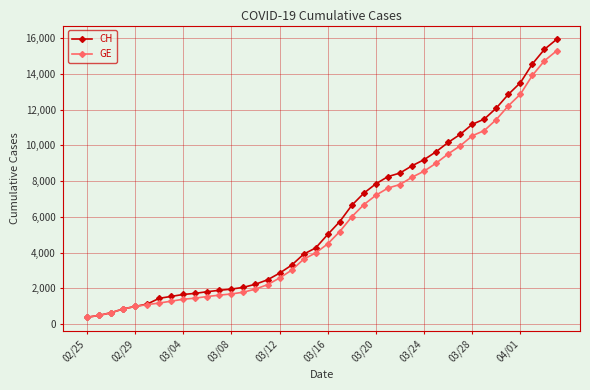

How many lines are shown in the chart?

2